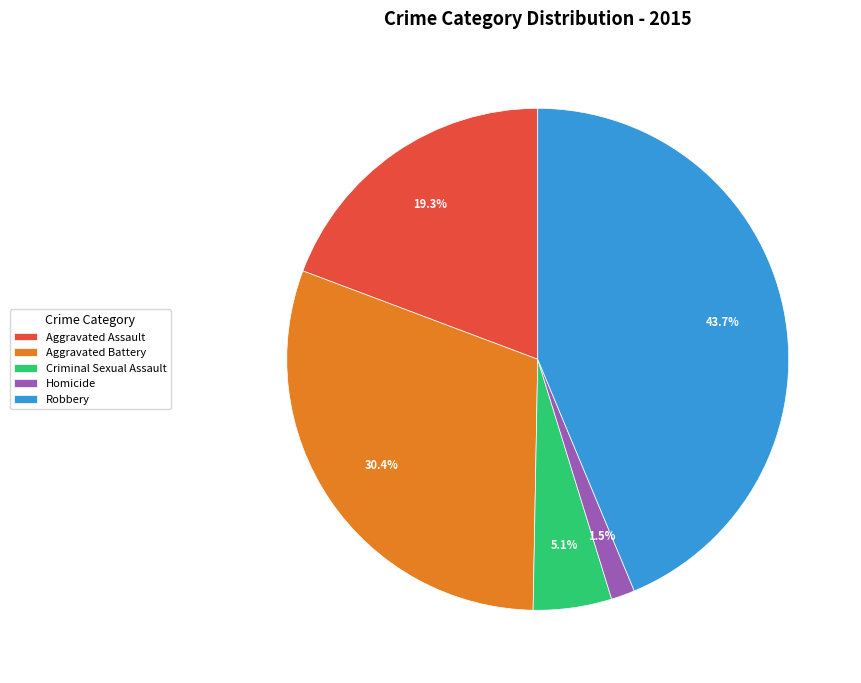

What portion of the pie excludes Criminal Sexual Assault?

94.9%